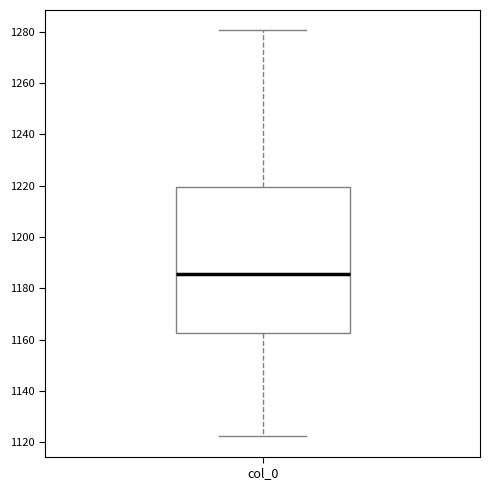

Read this box plot against the y-axis: the position of the median line, the range covered by the box, and the ends of both whiskers. The values are not printed on the chart, so give them approximately, as read against the axis.

median 1186, box 1162 to 1220, whiskers 1122 to 1280